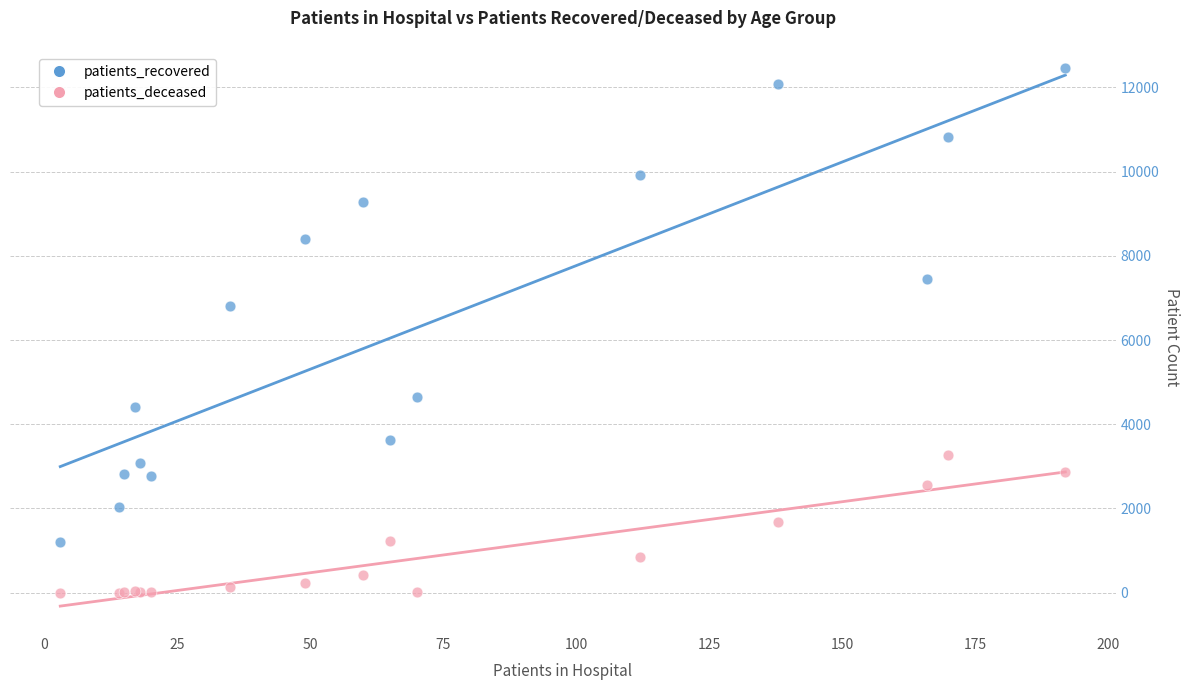

Across all series, what Y value is closest to 6236?

6809